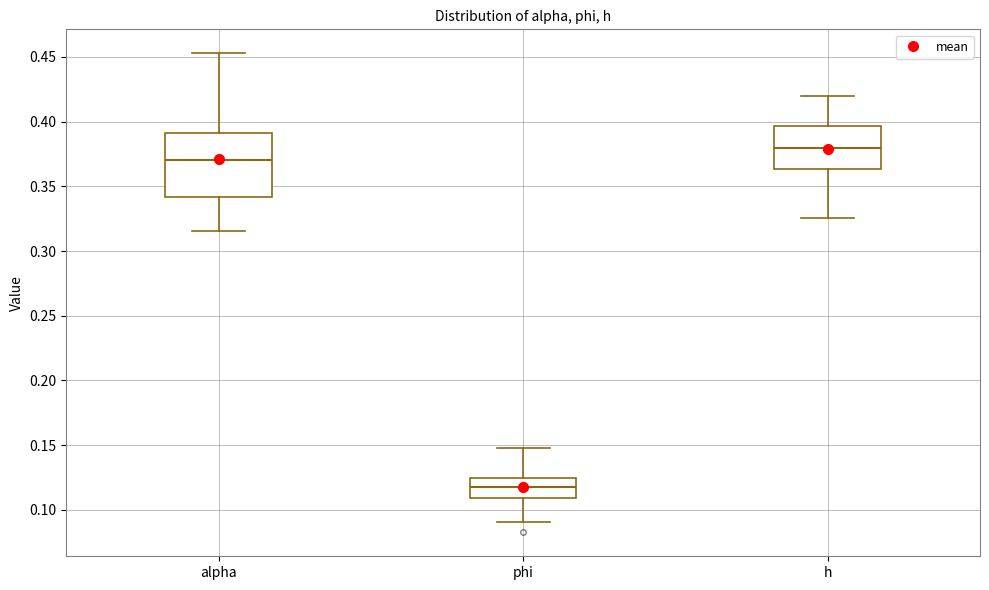

Where does the lower whisker of the box for alpha end on the y-axis? The values are not printed on the chart, so give them approximately, as read against the axis.

0.315